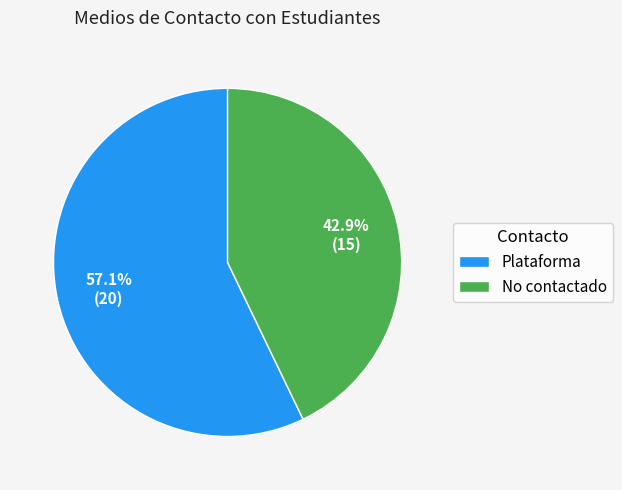

What percentage is NOT represented by Plataforma?

42.9%